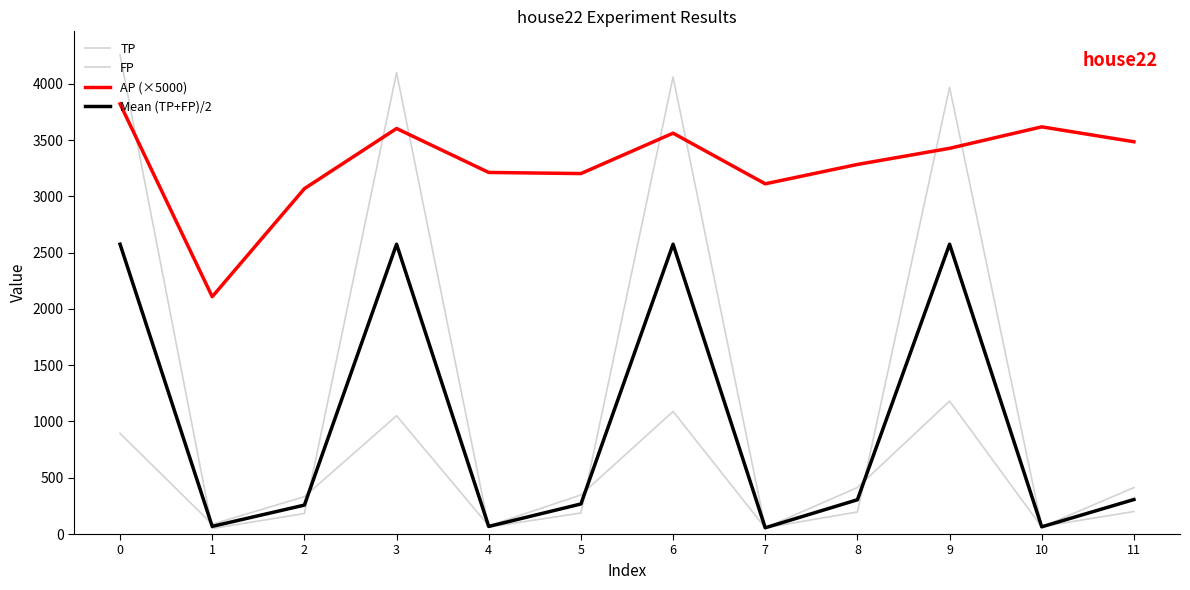

At which label is TP closest to 2152?

9